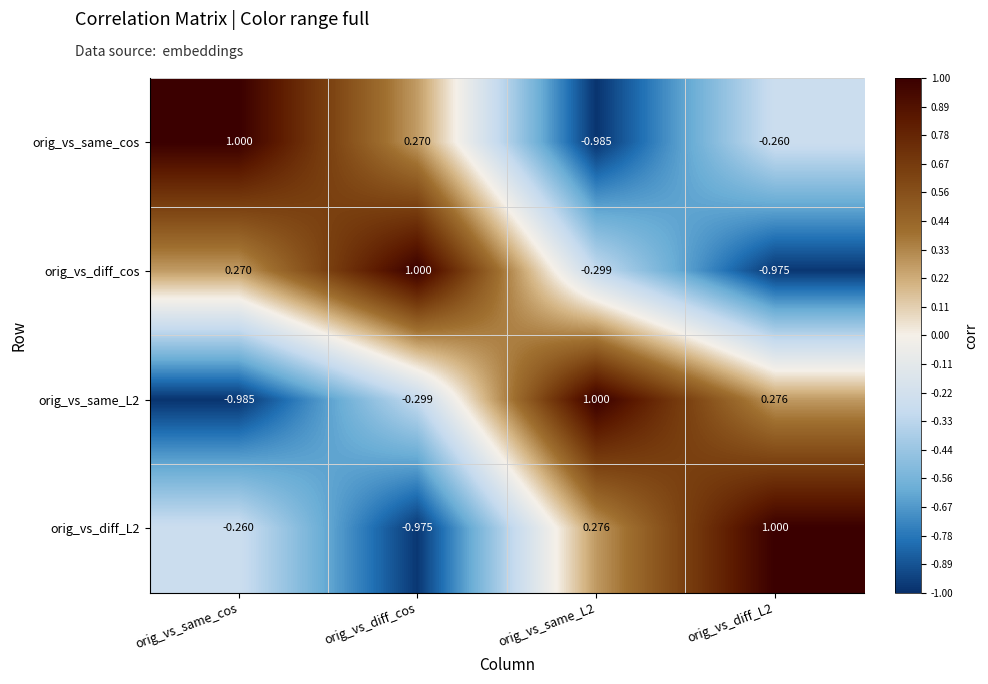

Where is orig_vs_diff_cos nearest to the value 0?

orig_vs_same_cos